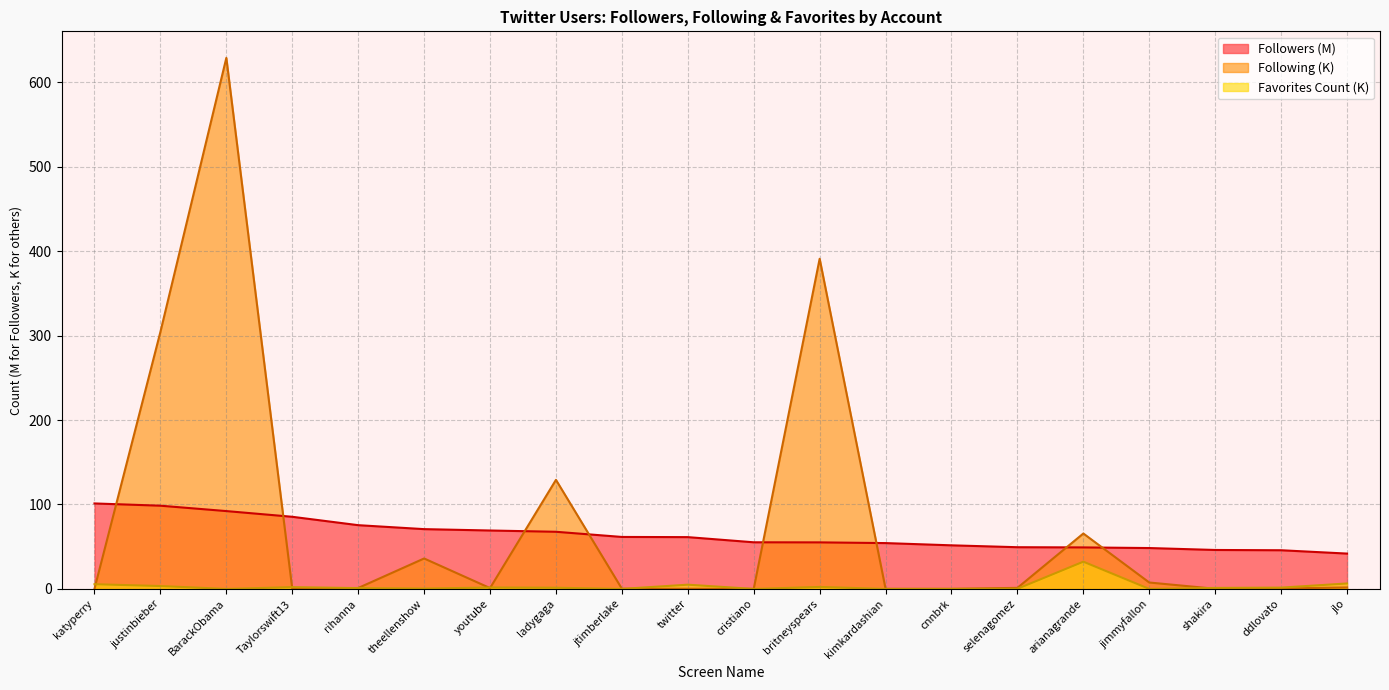

List the series in order of their overall mean, highest first.

Following (K), Followers (M), Favorites Count (K)